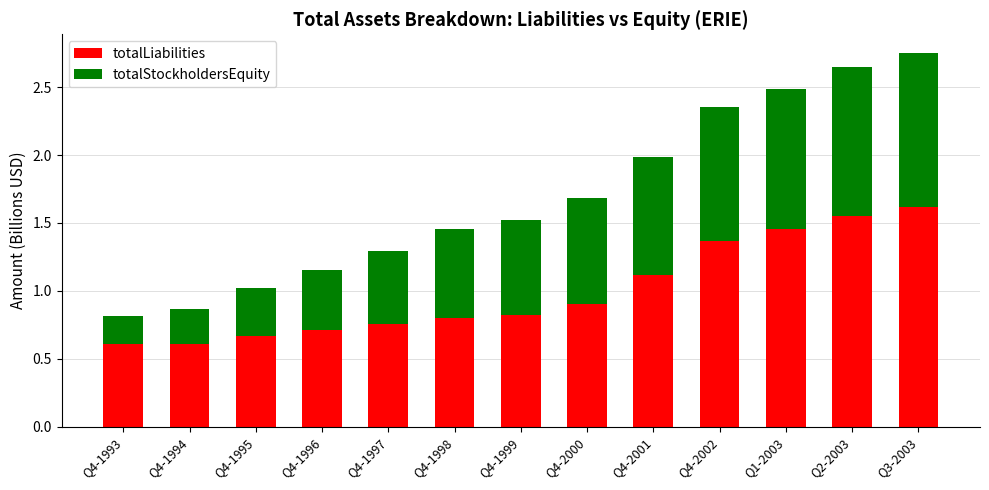

What is the minimum value for totalLiabilities?

0.6